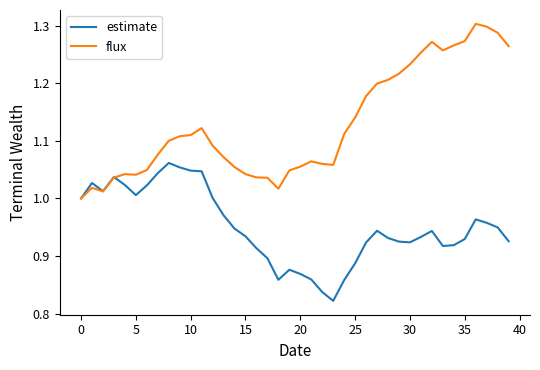

What are all the series names shown in the legend?

estimate, flux